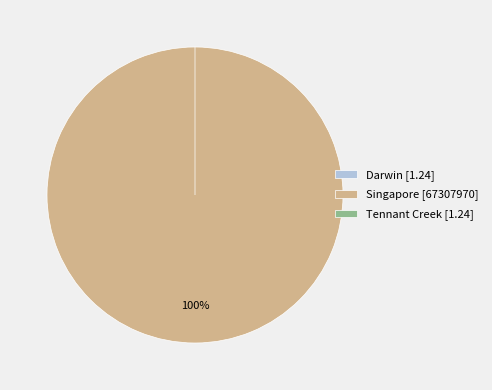

To the nearest percent, what percentage of the pie is Singapore [67307970]?

100%